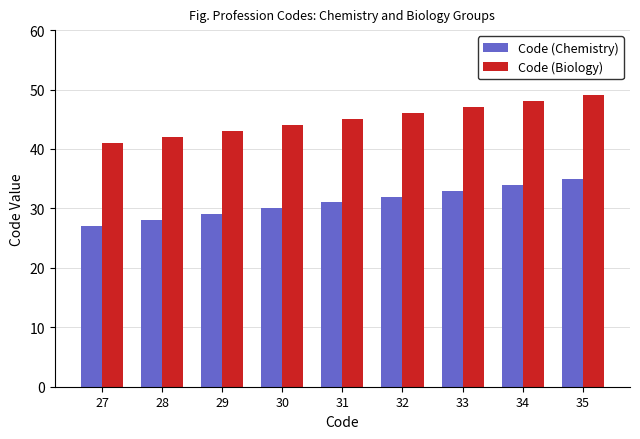

How many data points does each series have?

9